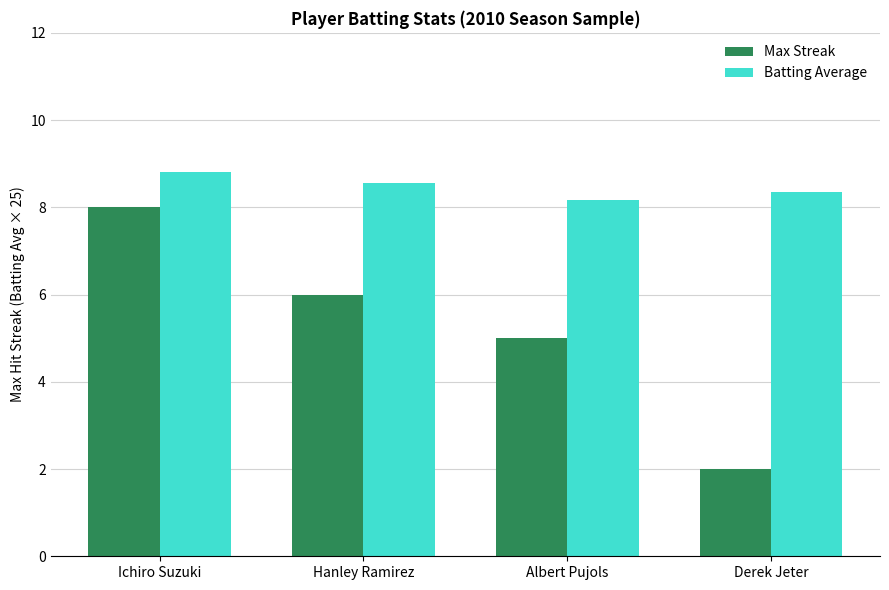

What is the lowest value of the Max Streak series?

2.0